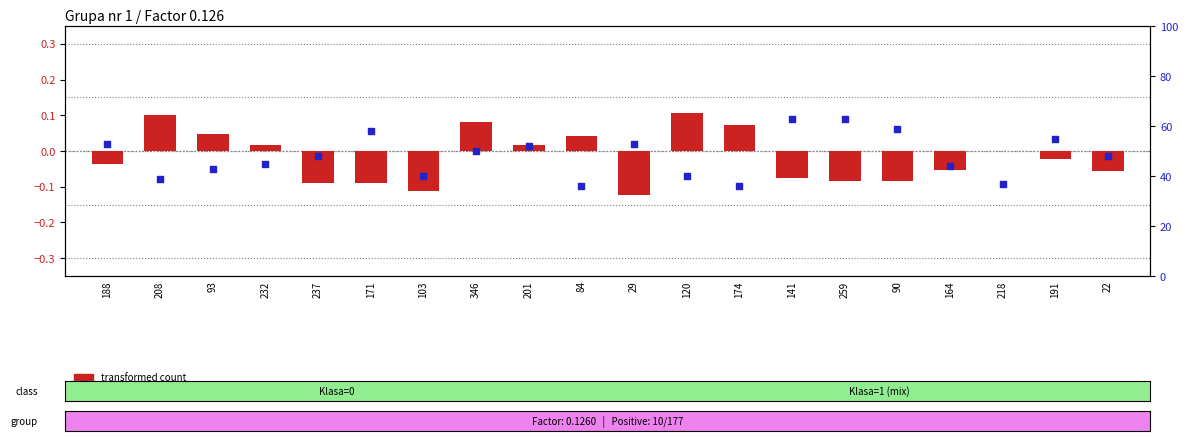

Which series contains the highest Y value?

percentile rank within the sample